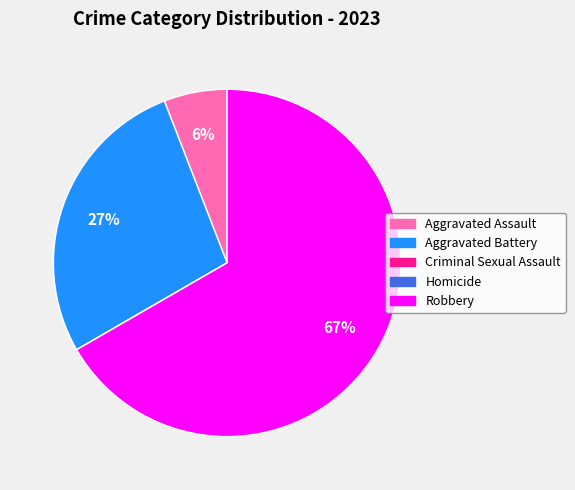

To the nearest percent, what is the average slice percentage?

20%